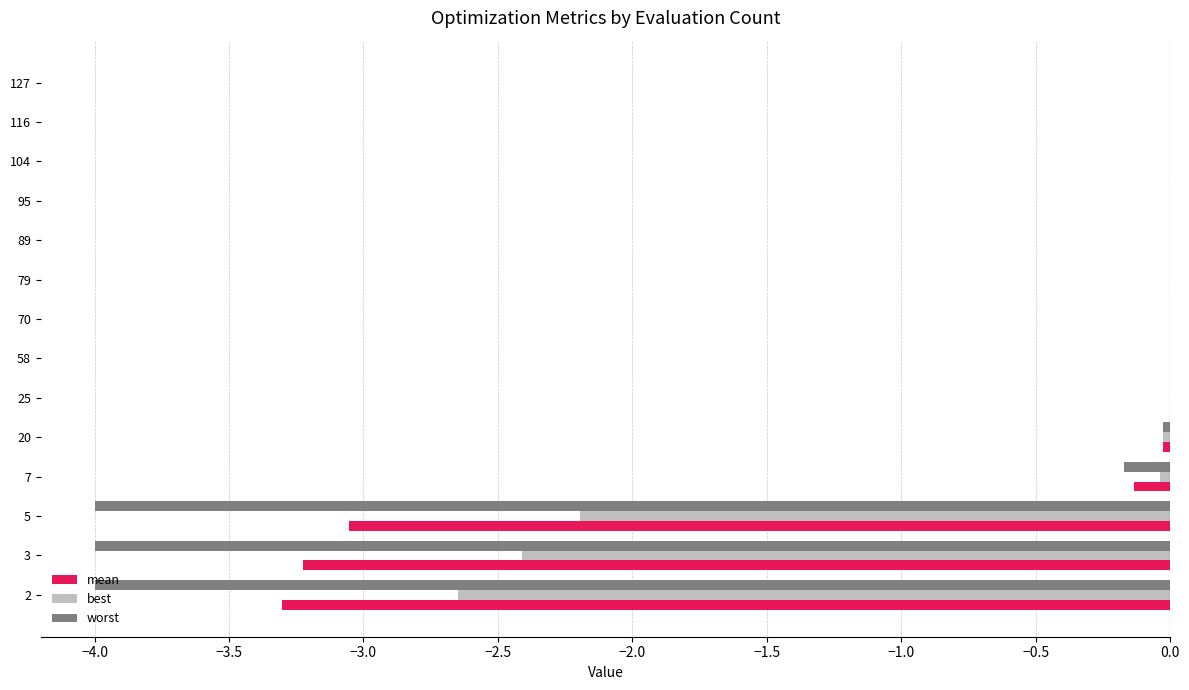

Is it true that worst equals -4.0 at 2?

True